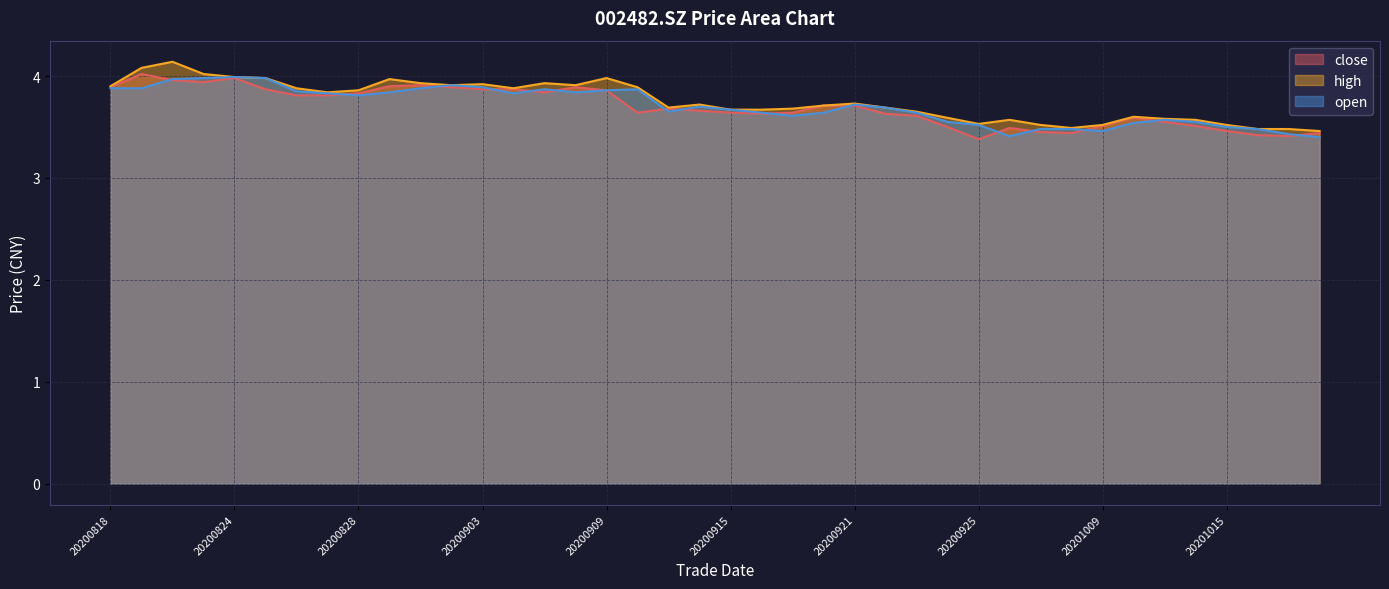

Between 20200909 and 20200910, which is larger?

20200909